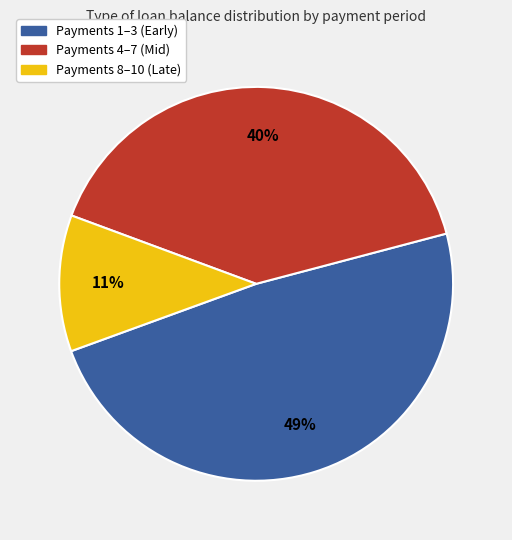

Count the number of slices in the pie.

3